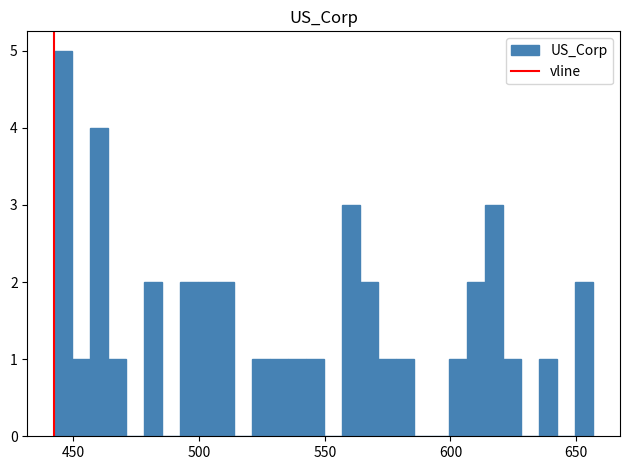

Around what value on the x-axis is the tallest bar? Give the approximate position of its centre, as read against the axis.

445